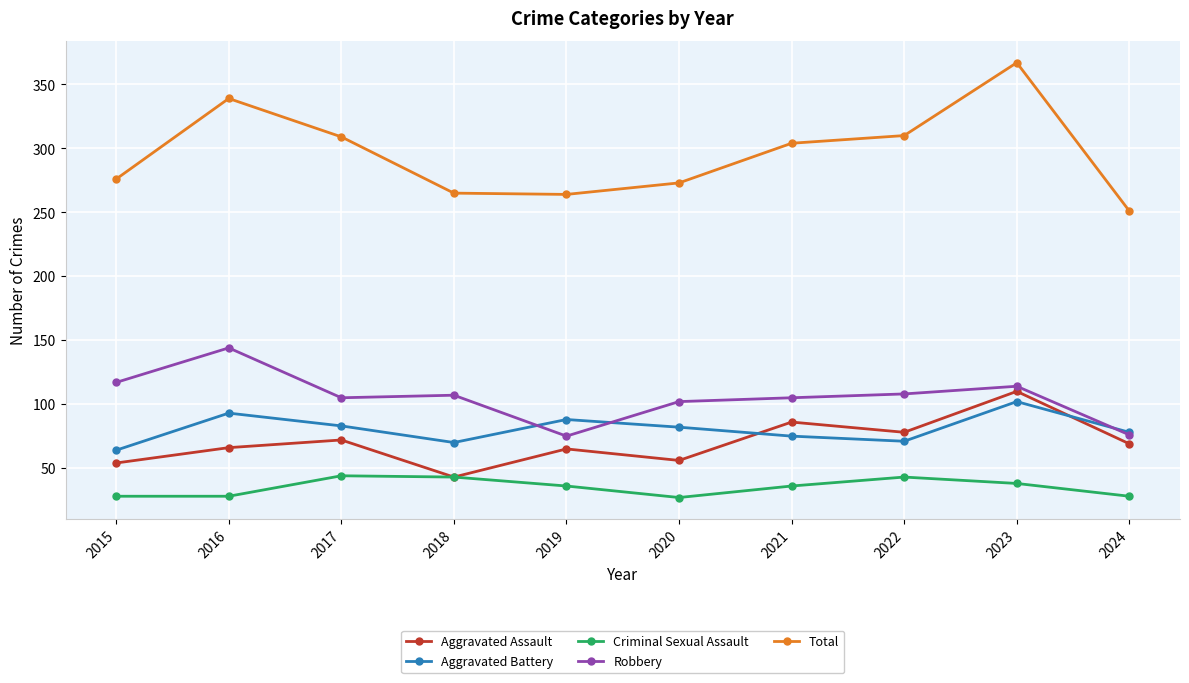

What are all the series names shown in the legend?

Aggravated Assault, Aggravated Battery, Criminal Sexual Assault, Robbery, Total